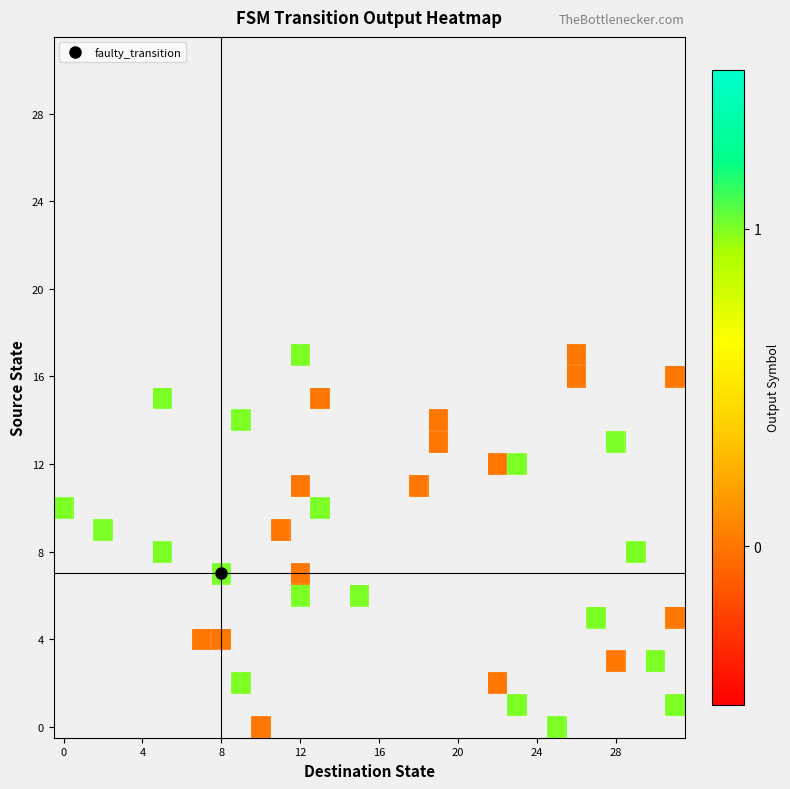

What is the greatest value displayed?

1.0